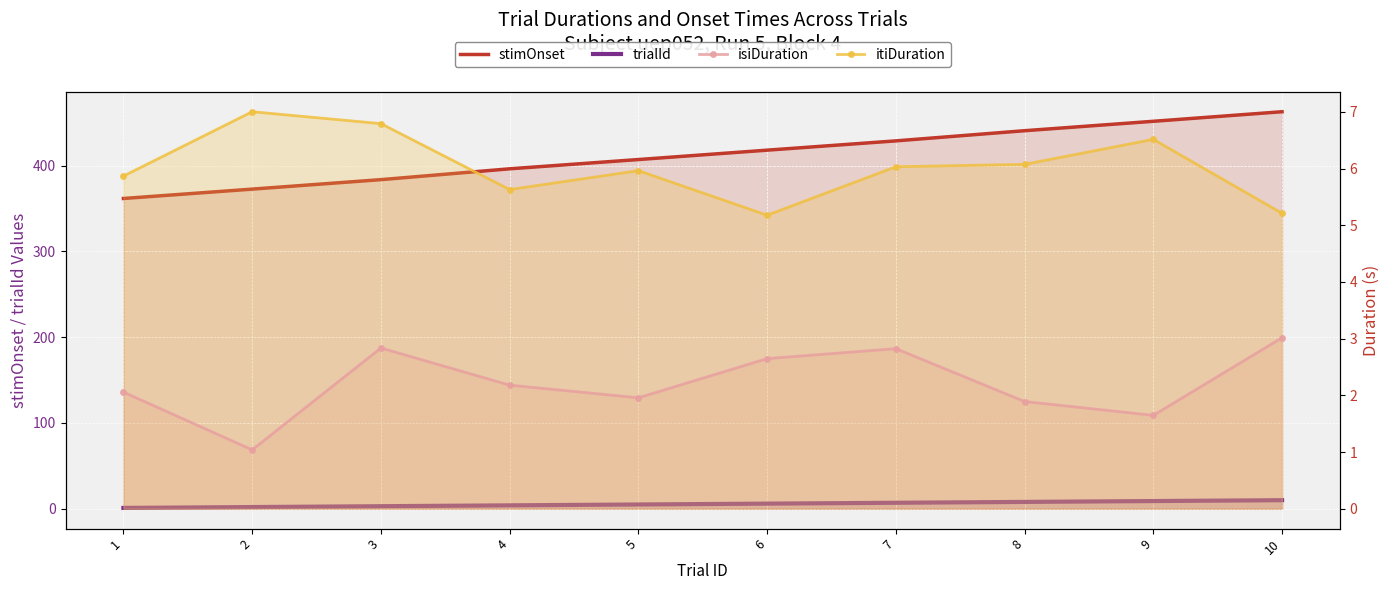

Which has a higher value, 4 or 1?

4